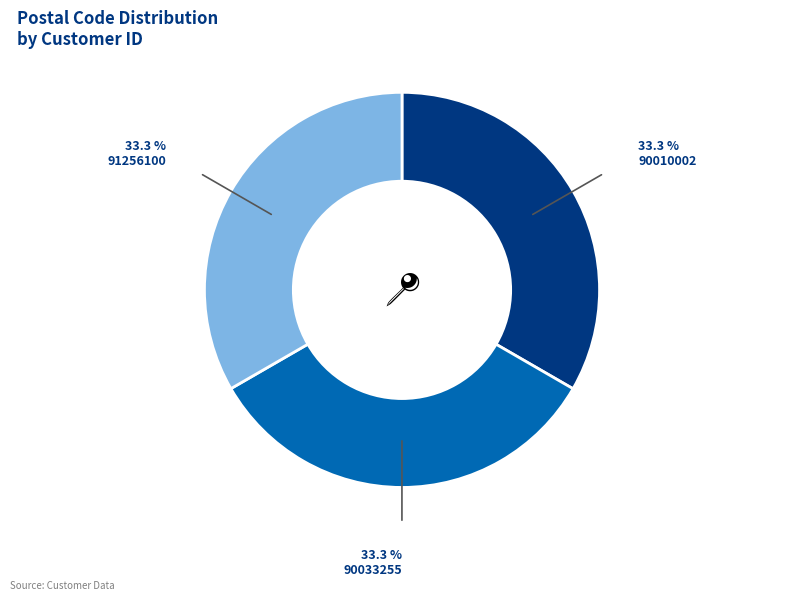

How many segments does this pie chart have?

3